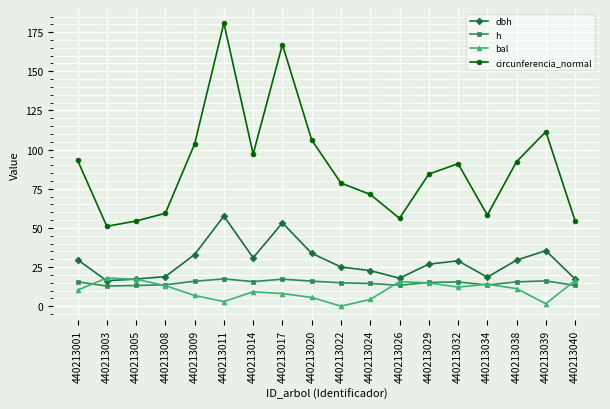

True or false: dbh and circunferencia_normal cross at least once.

False